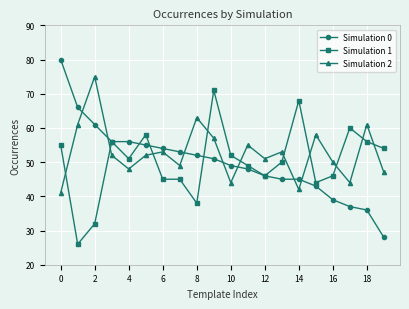

At how many categories does at least one series exceed 62?

6